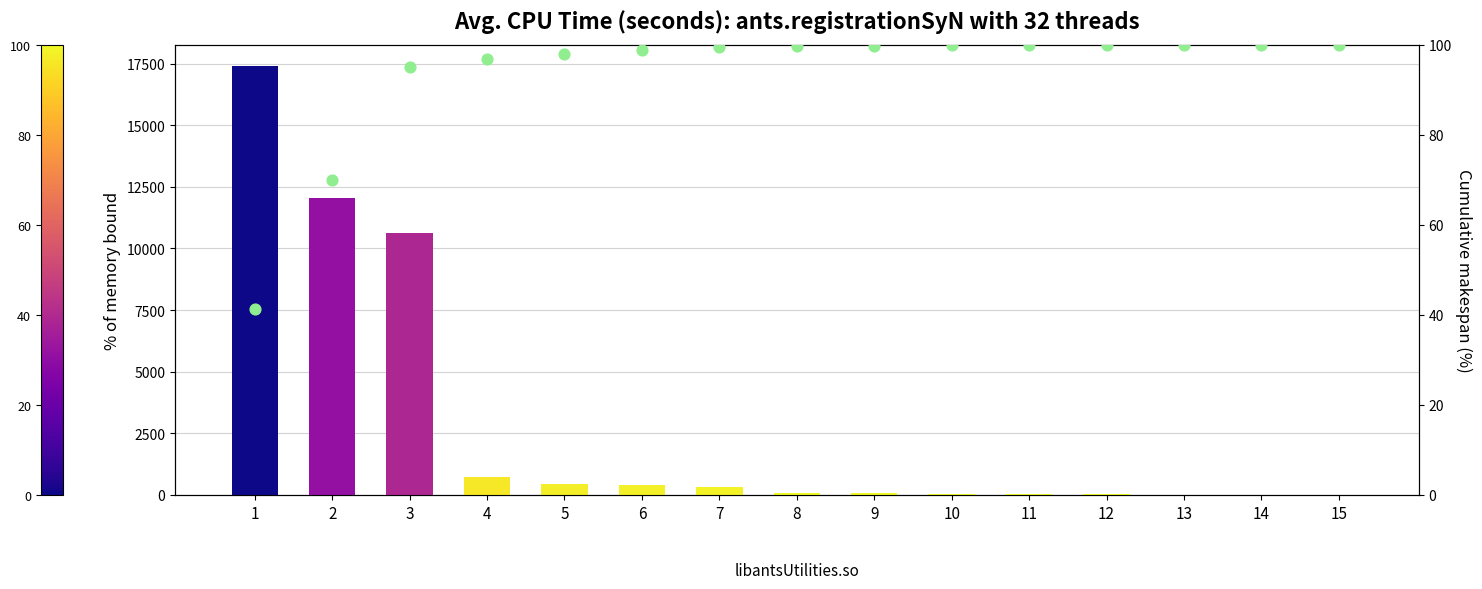

Which series has the largest total across all categories?

col_1